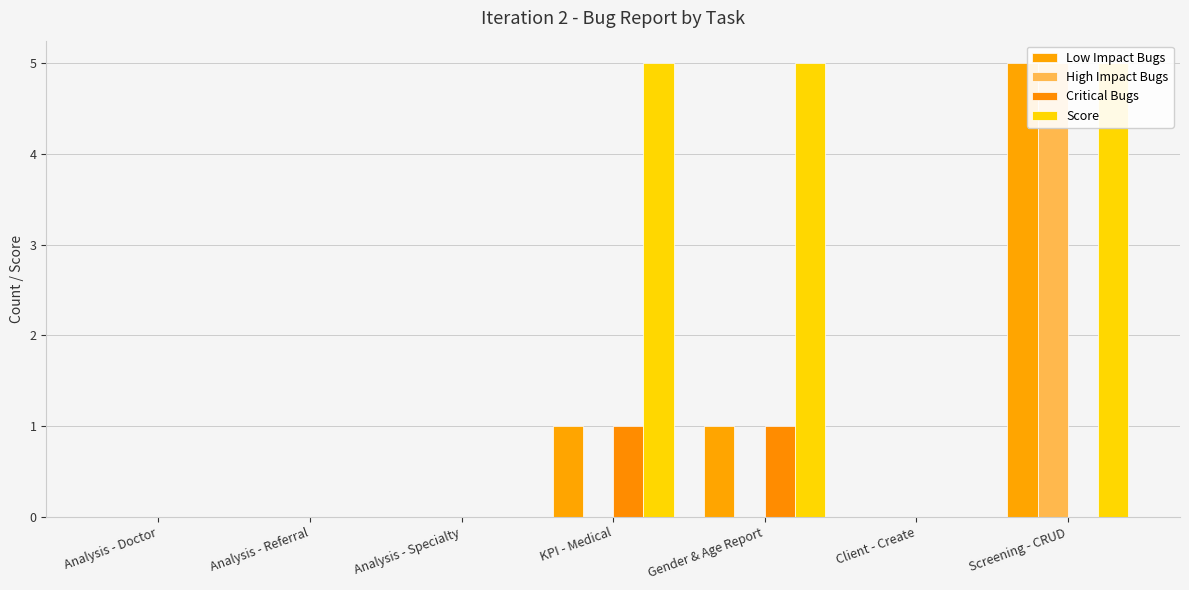

Reading left to right, extract all data points from this chart.

Low Impact Bugs: Analysis - Doctor=0	Analysis - Referral=0	Analysis - Specialty=0	KPI - Medical=1	Gender & Age Report=1	Client - Create=0	Screening - CRUD=5
High Impact Bugs: Analysis - Doctor=0	Analysis - Referral=0	Analysis - Specialty=0	KPI - Medical=0	Gender & Age Report=0	Client - Create=0	Screening - CRUD=5
Critical Bugs: Analysis - Doctor=0	Analysis - Referral=0	Analysis - Specialty=0	KPI - Medical=1	Gender & Age Report=1	Client - Create=0	Screening - CRUD=0
Score: Analysis - Doctor=0	Analysis - Referral=0	Analysis - Specialty=0	KPI - Medical=5	Gender & Age Report=5	Client - Create=0	Screening - CRUD=5